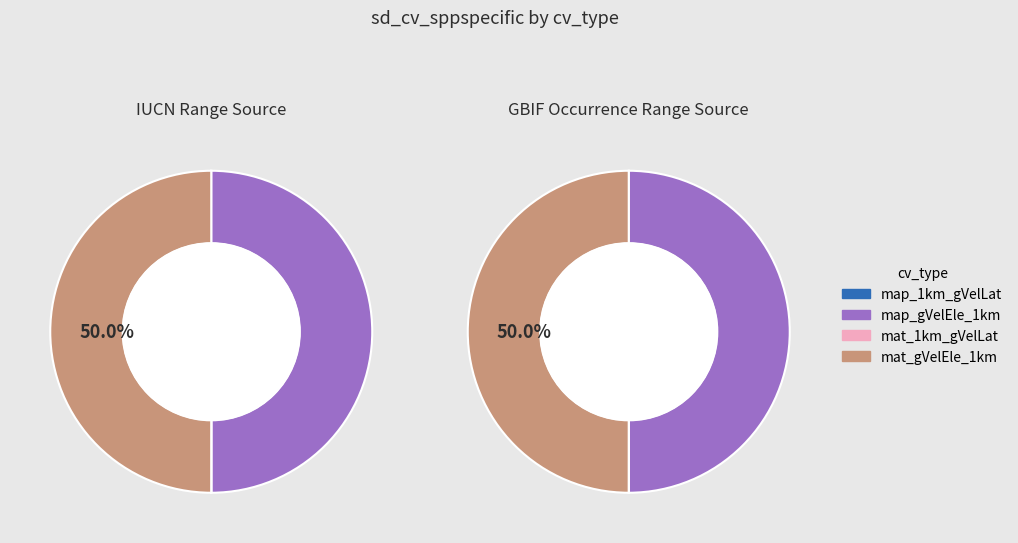

The values_gbif slice represents 50% of the pie. True or false?

True